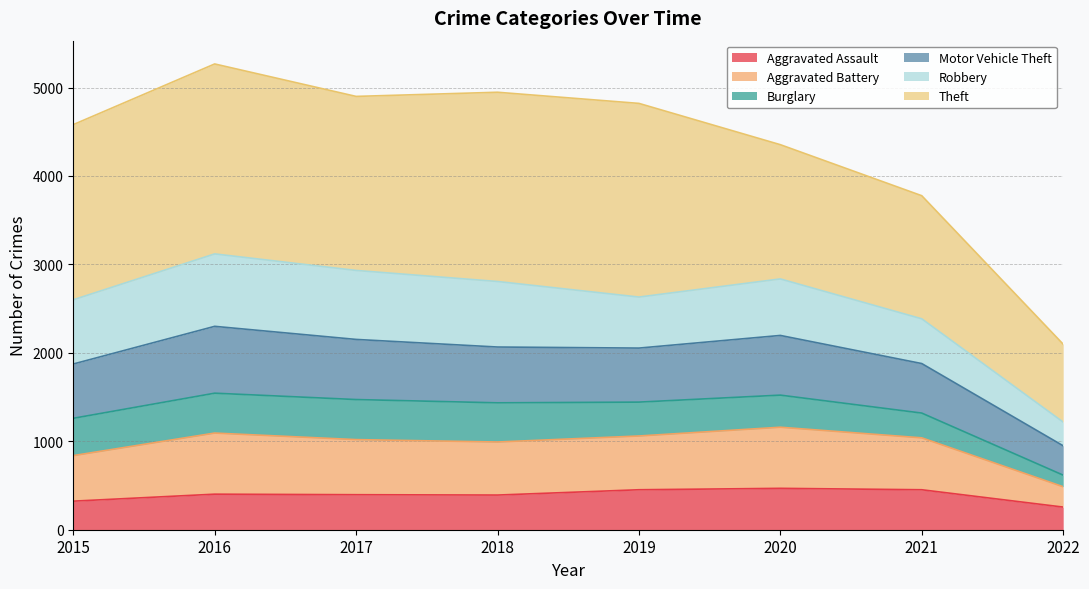

The value of Aggravated Assault at 2017 is 690. True or false?

False